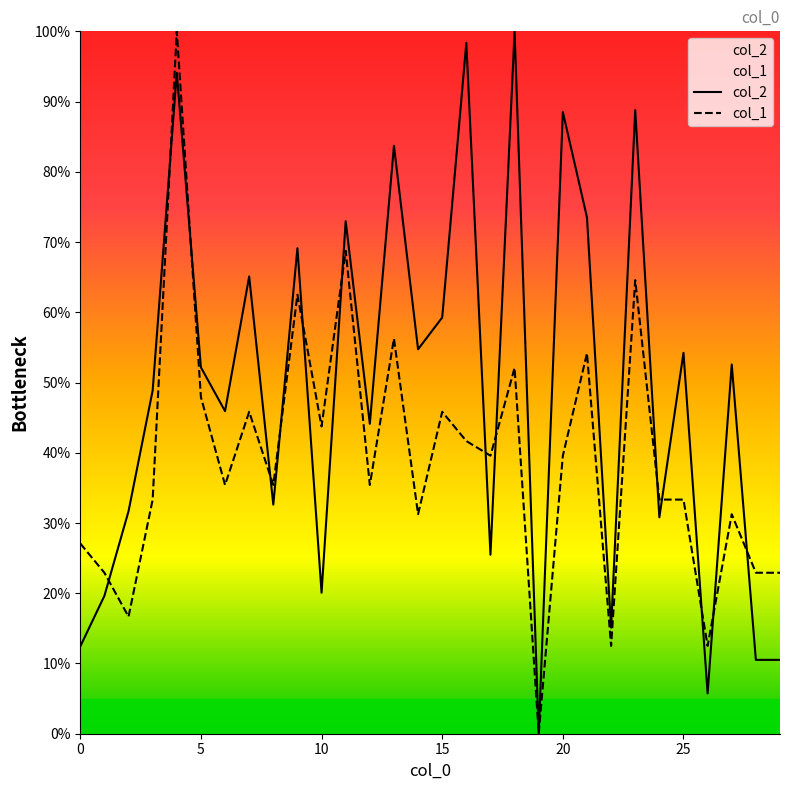

In col_1, how many points are lower than both neighbors (excluding endpoints)?

10